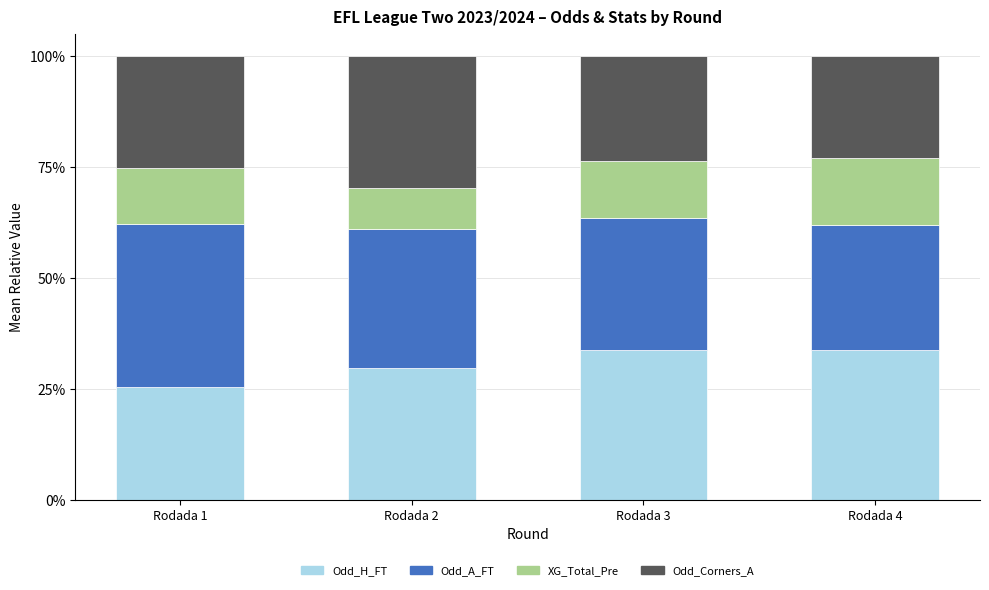

At which label does Odd_H_FT reach its minimum?

Rodada 1